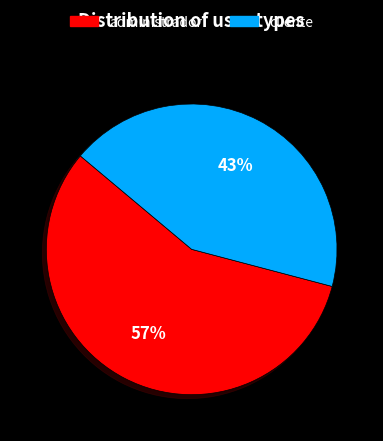

To the nearest percent, what is the combined percentage of cliente and administrador?

100%